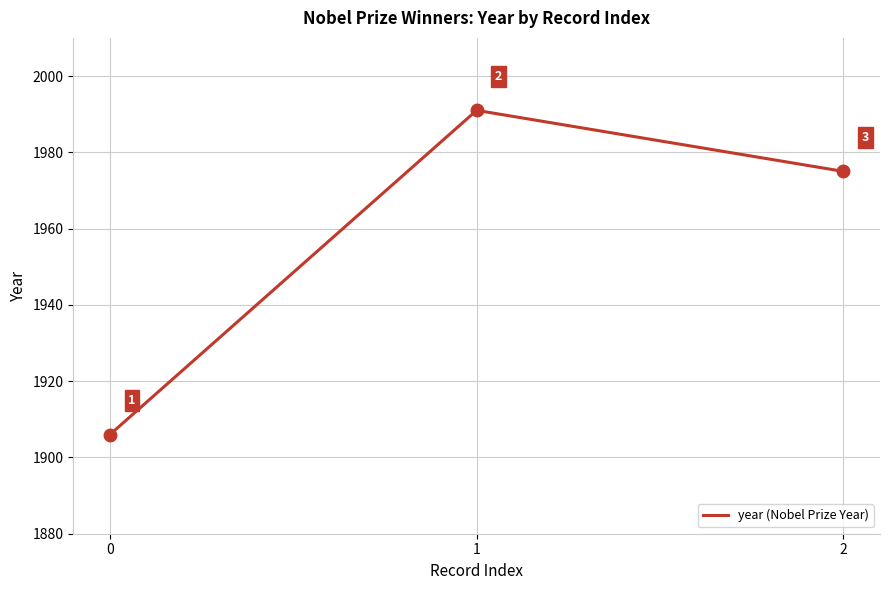

Approximately how many times larger is the value at 1 compared to 0?

1.0